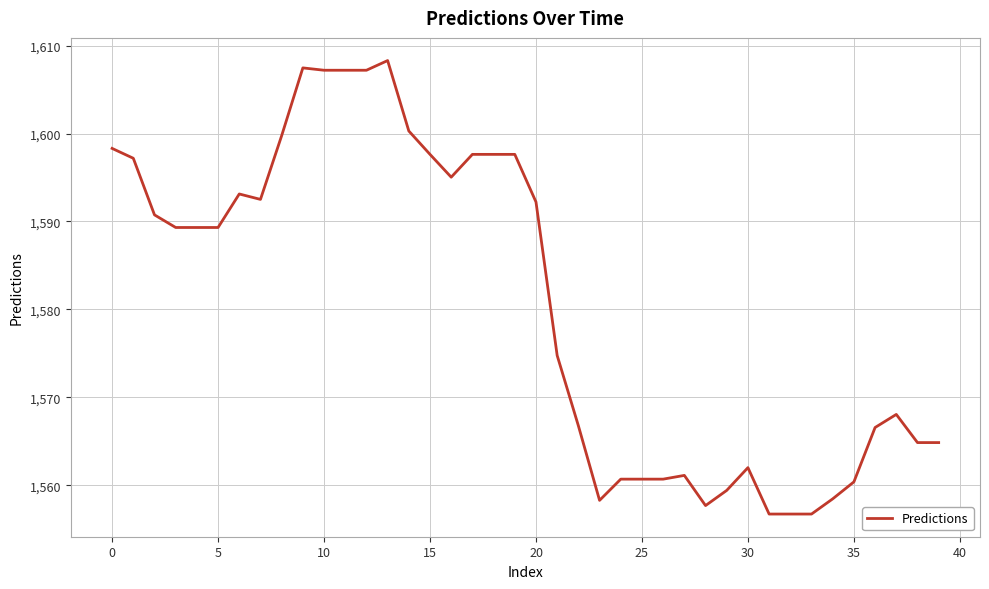

What is the minimum value shown in the chart?

1556.7